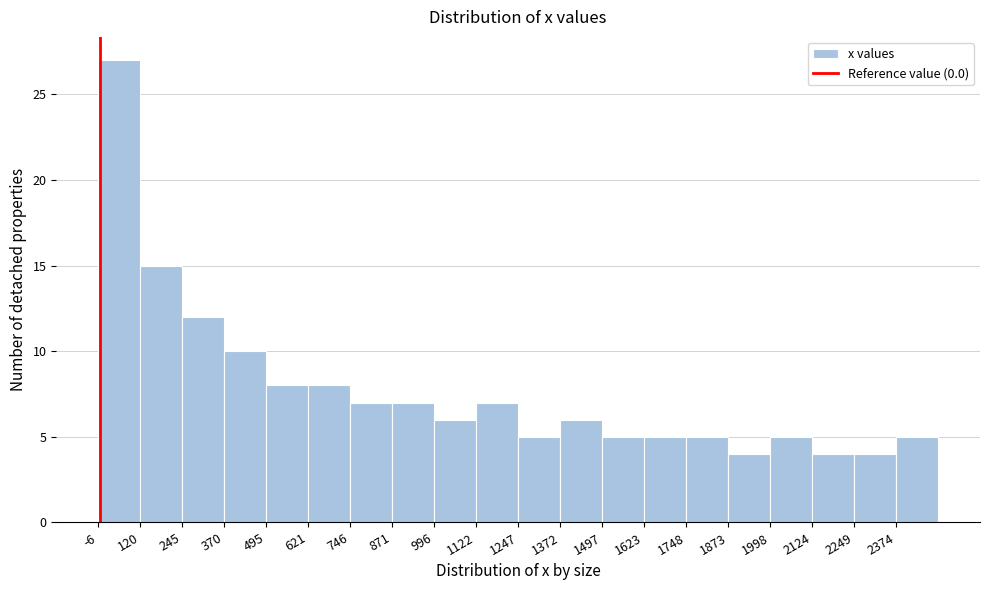

How tall is the bar that spans 1500 to 1620 on the x-axis? Neither the bar edges nor the heights are printed on the chart, so give them approximately, as read against the axes.

5